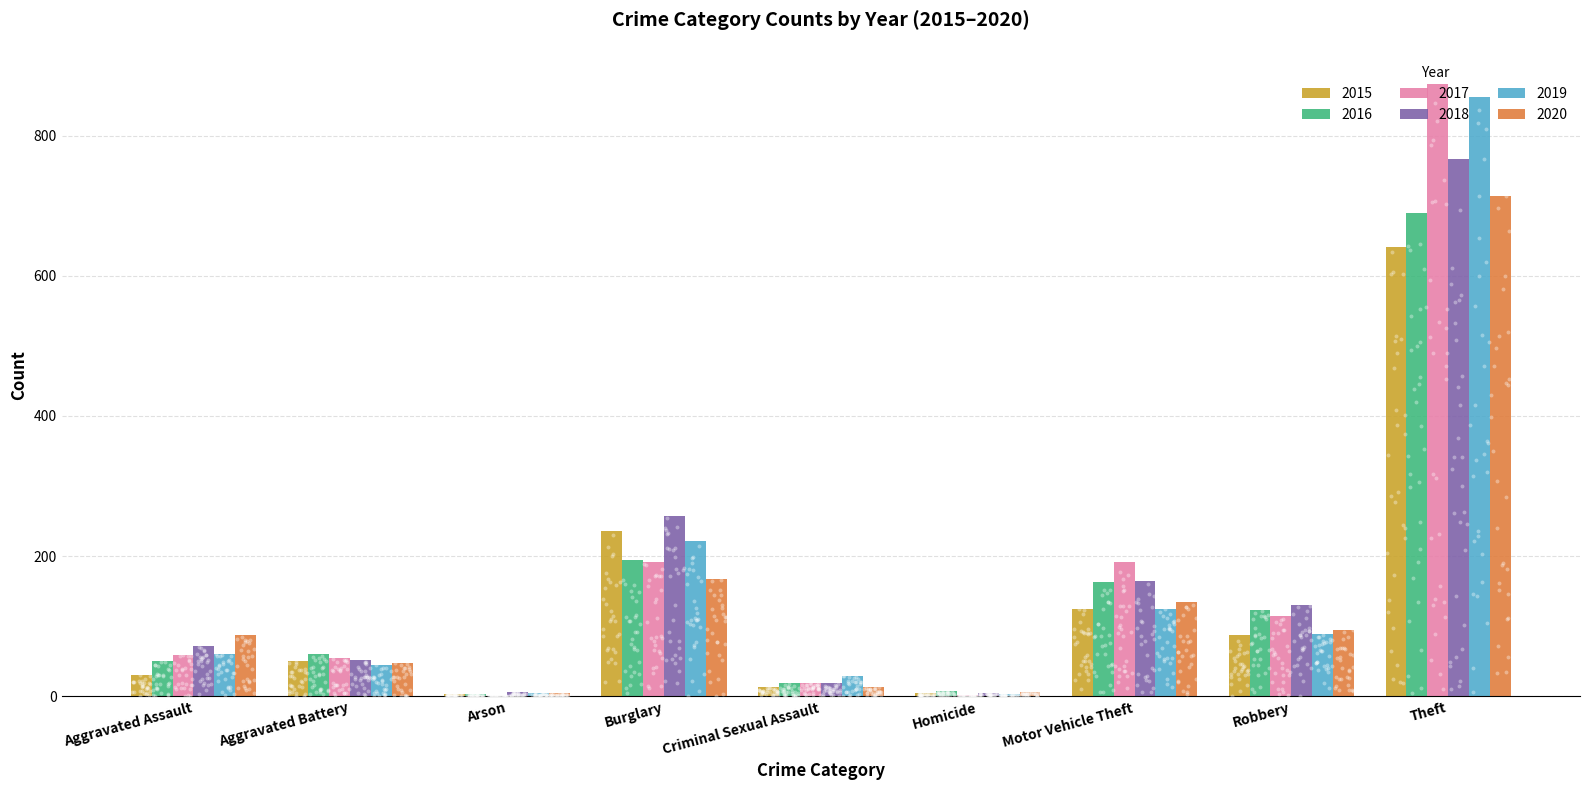

At how many categories does at least one series exceed 61?

5